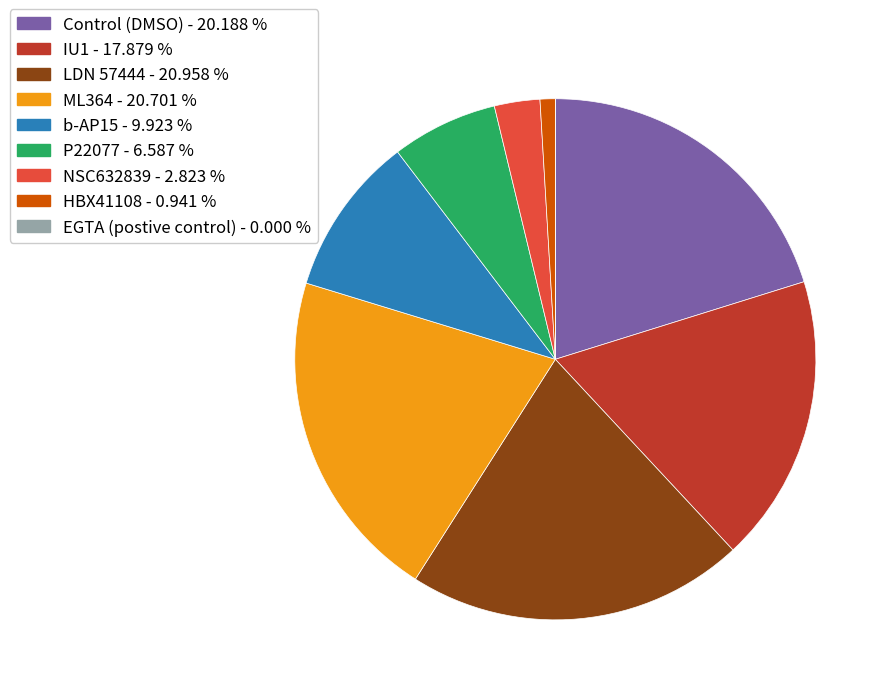

Combined, do LDN 57444 and IU1 account for over 50%?

No